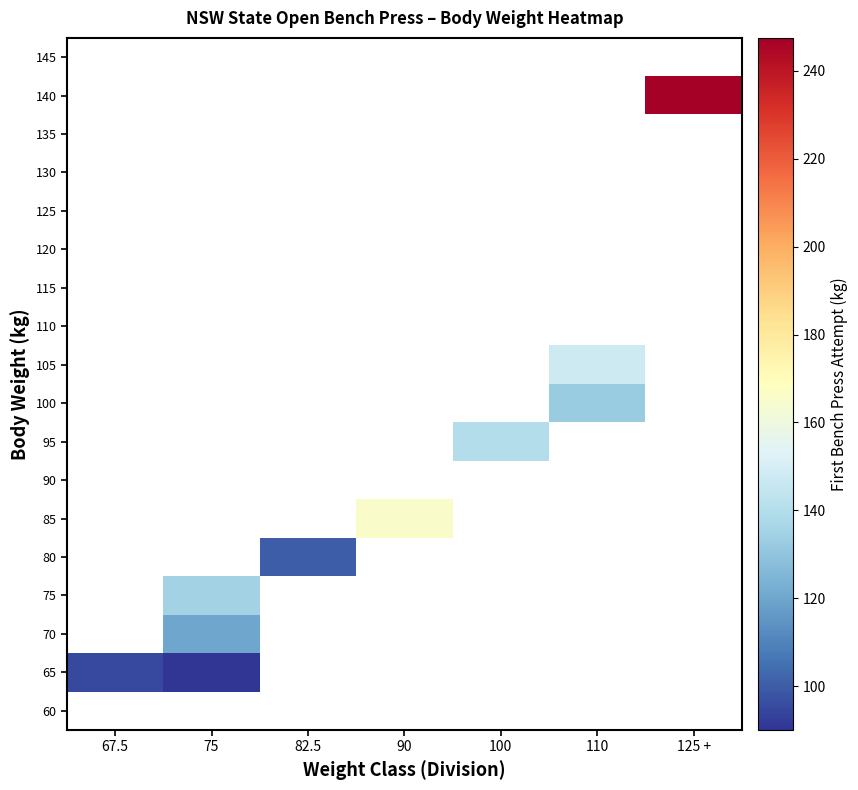

What is the minimum value for 65?

90.0